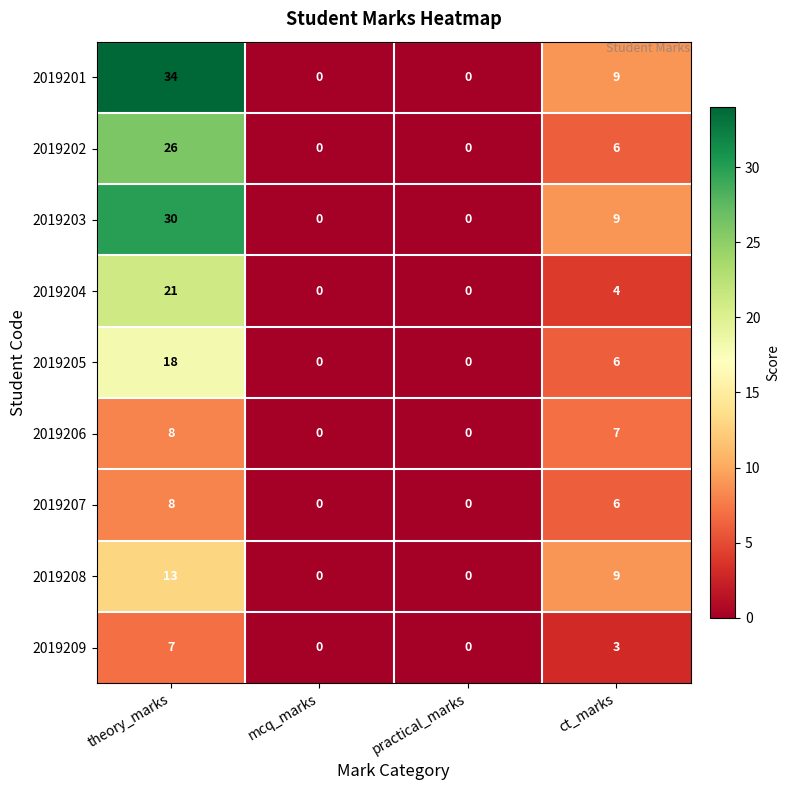

True or false: 2019208 has a value of 0 at mcq_marks.

True